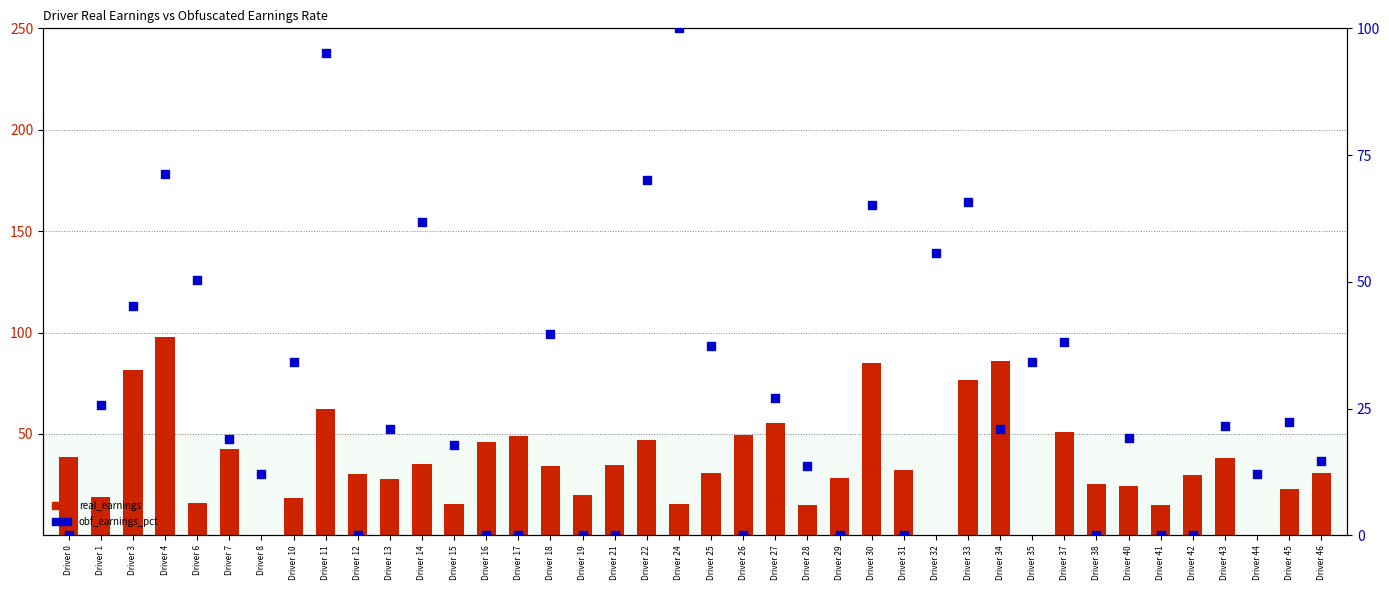

What are all the series names shown in the legend?

real_earnings, obf_earnings_pct